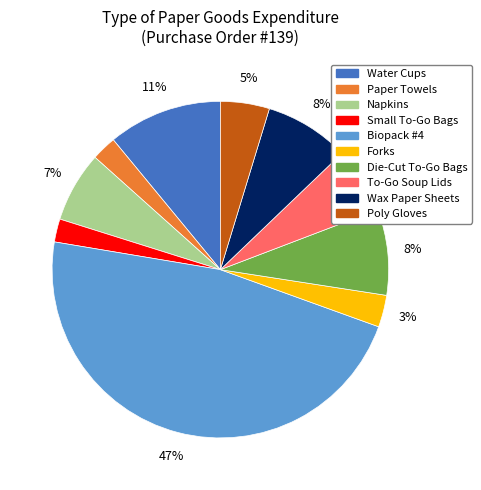

Between Water Cups and Forks, which is larger?

Water Cups